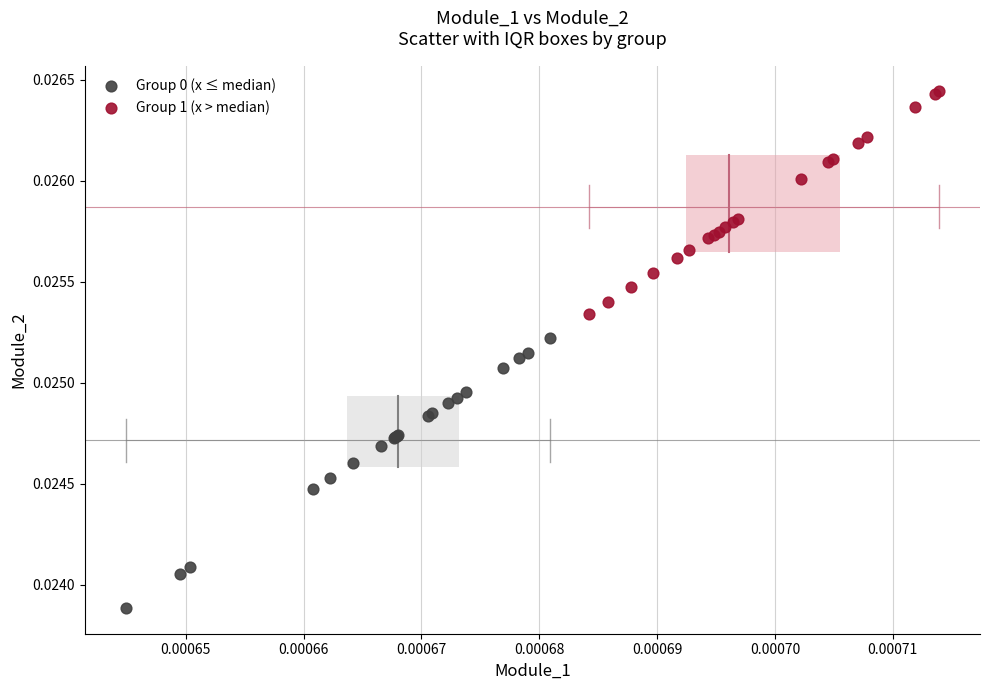

Which series reaches the maximum Y coordinate?

Group 1 (x > median)